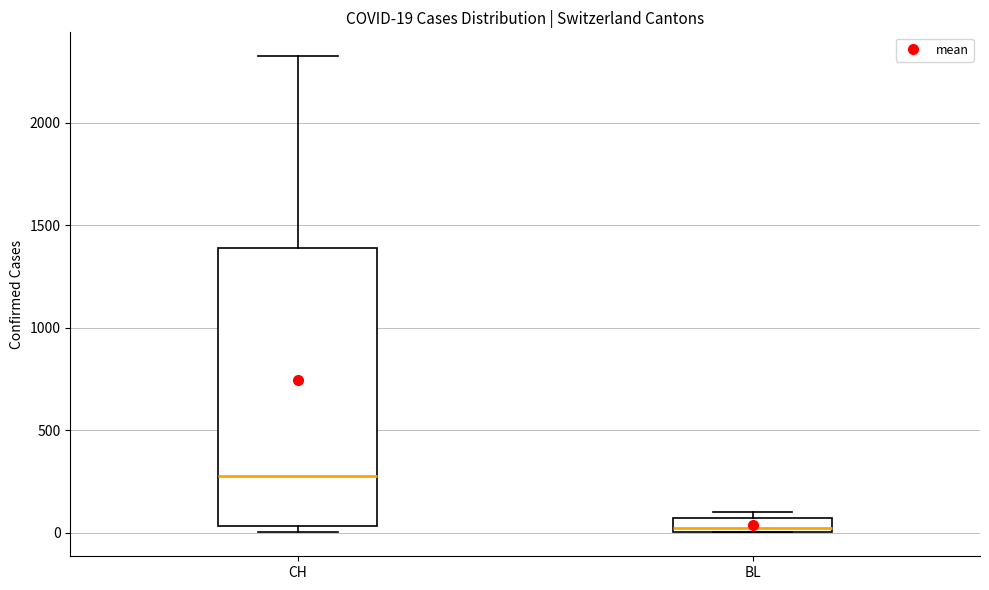

Which box is the tallest, from its lower edge to its upper edge?

CH